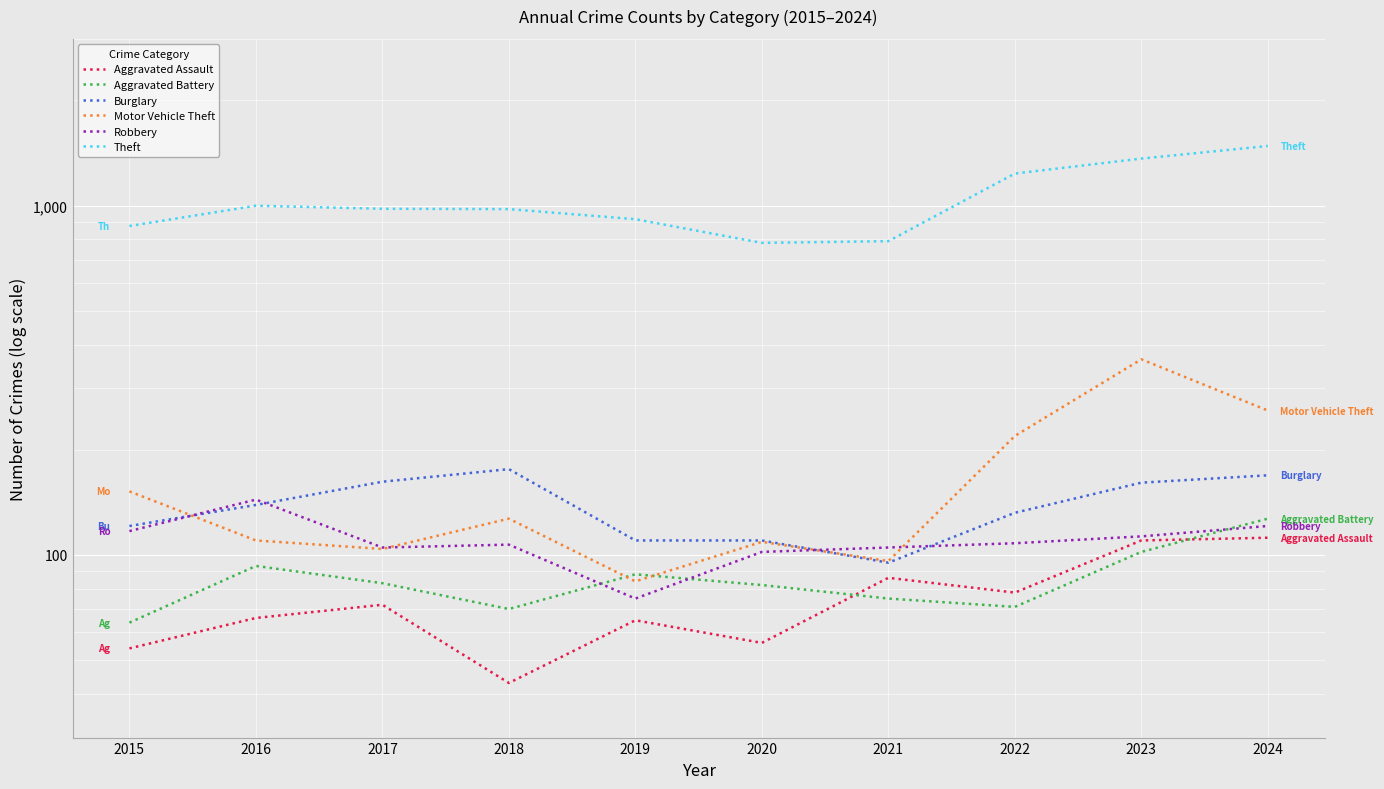

In Burglary, how many points are lower than both neighbors (excluding endpoints)?

1